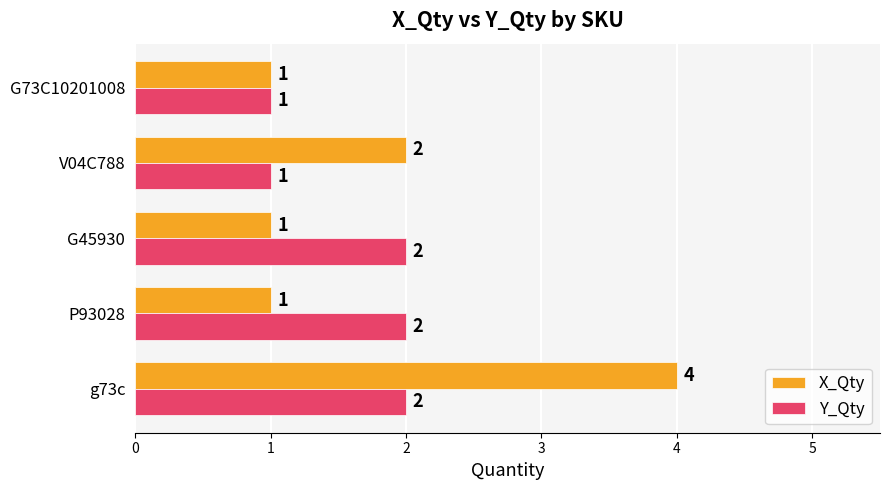

Count the X_Qty values in the range 1 to 2.

4